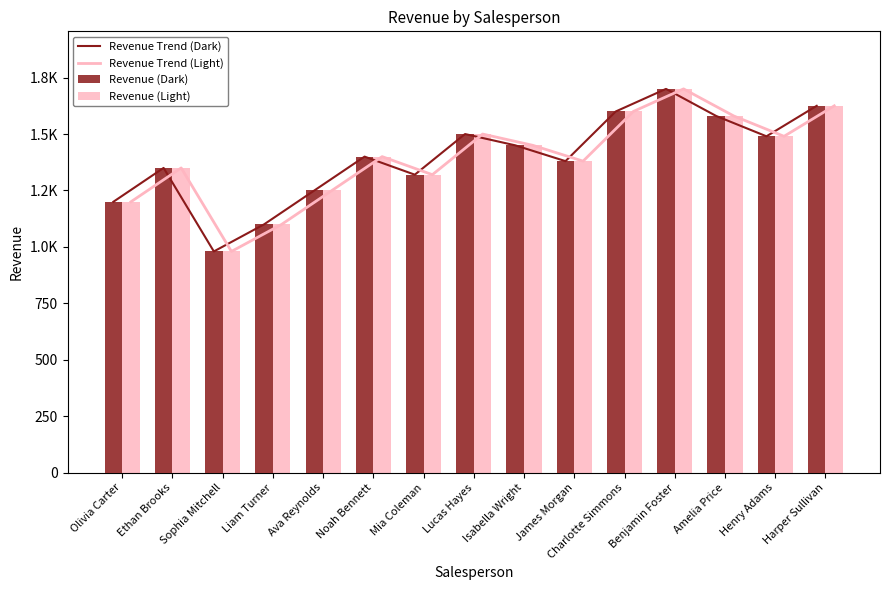

Which has a higher value, Ethan Brooks or Noah Bennett?

Noah Bennett